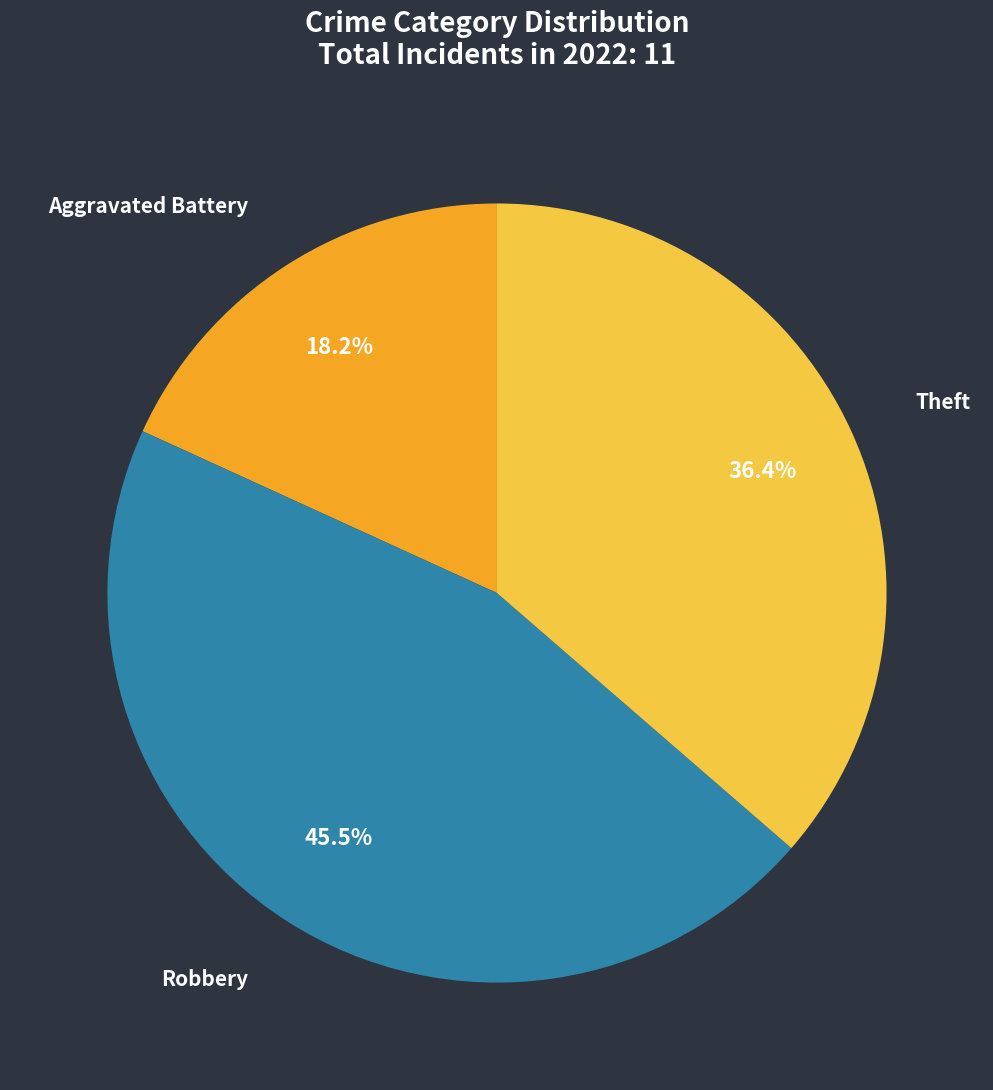

Count the number of slices in the pie.

3